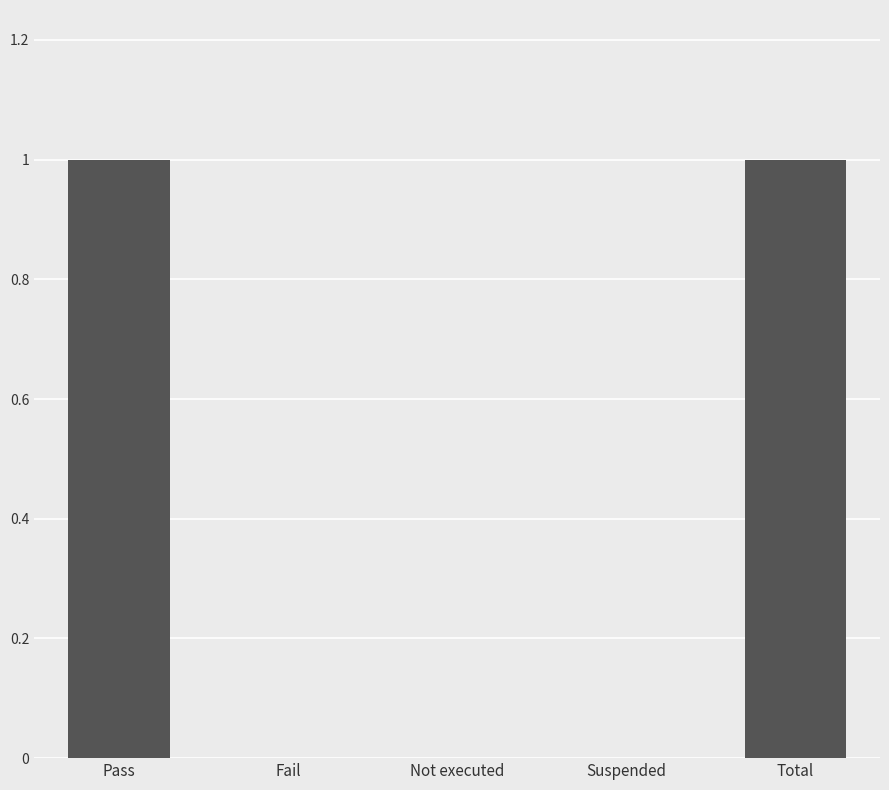

True or false: the data shows 0 at Suspended.

True